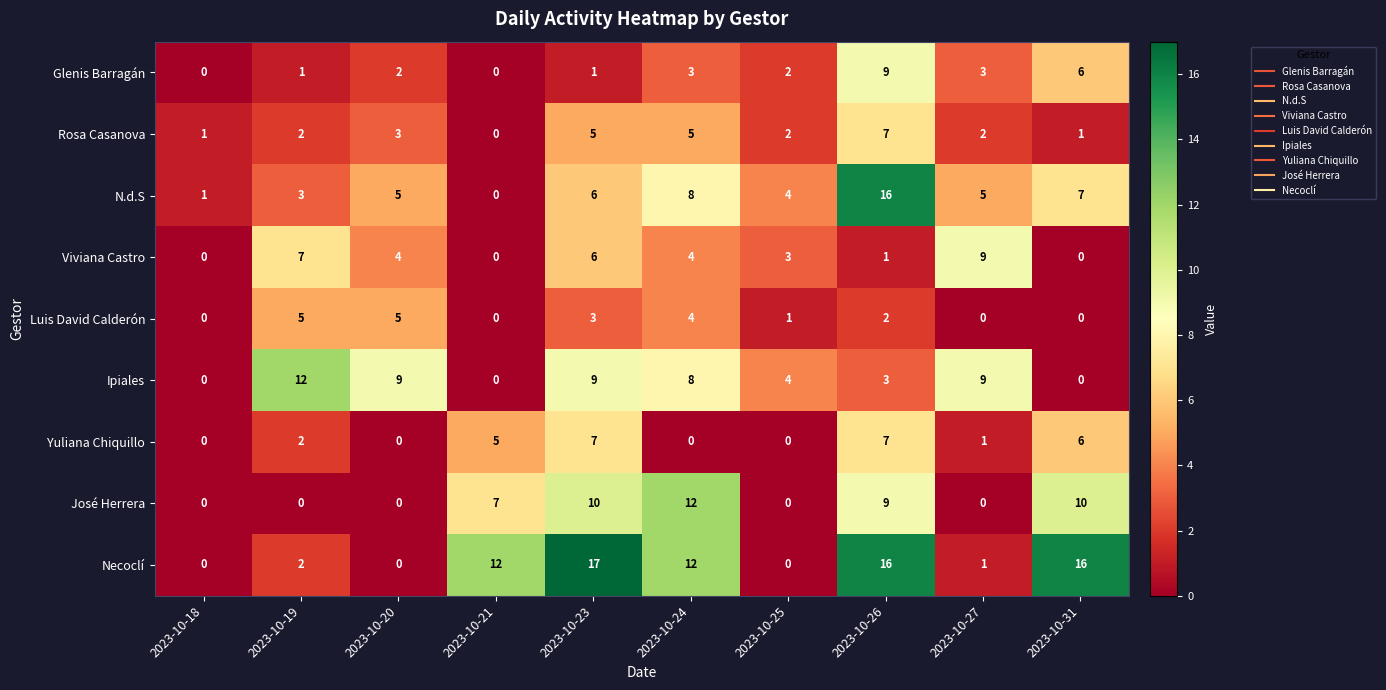

At which category is the sum across all series the highest?

2023-10-26